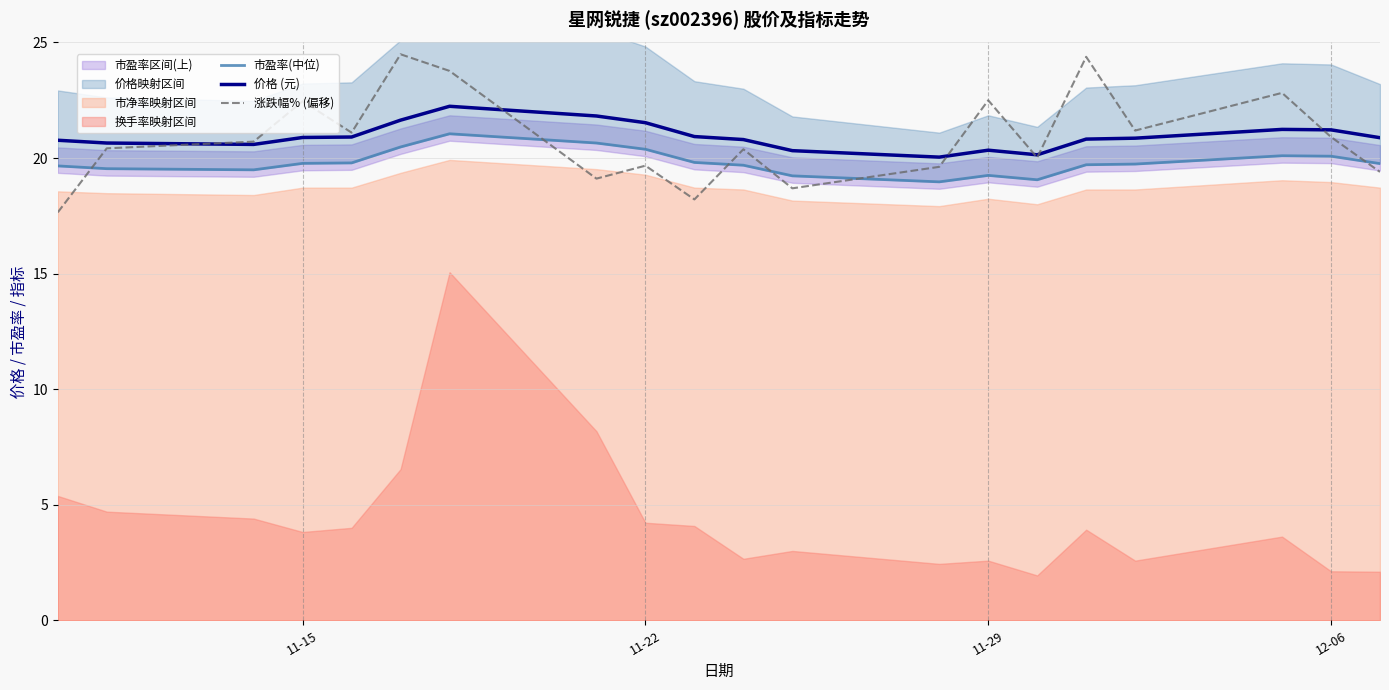

What is the maximum value shown in the chart?

24.5